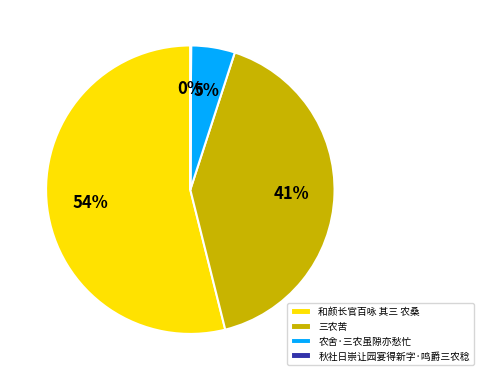

Combined, do 农舍·三农虽隙亦愁忙 and 和颜长官百咏 其三 农桑 account for over 50%?

Yes